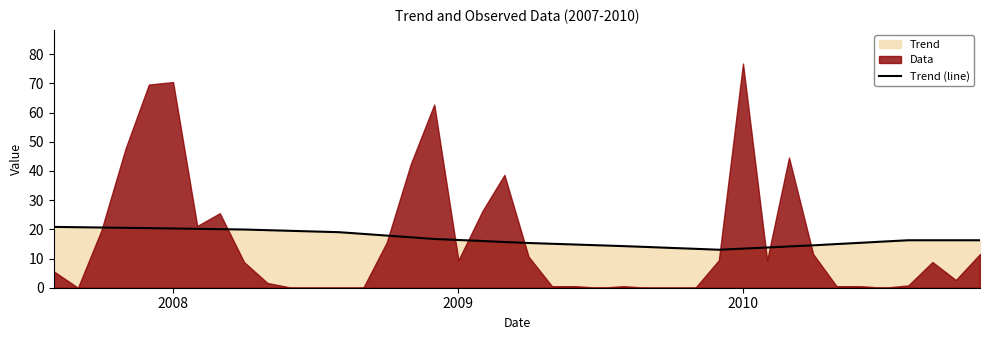

What is the highest value of the Trend (line) series?

20.8